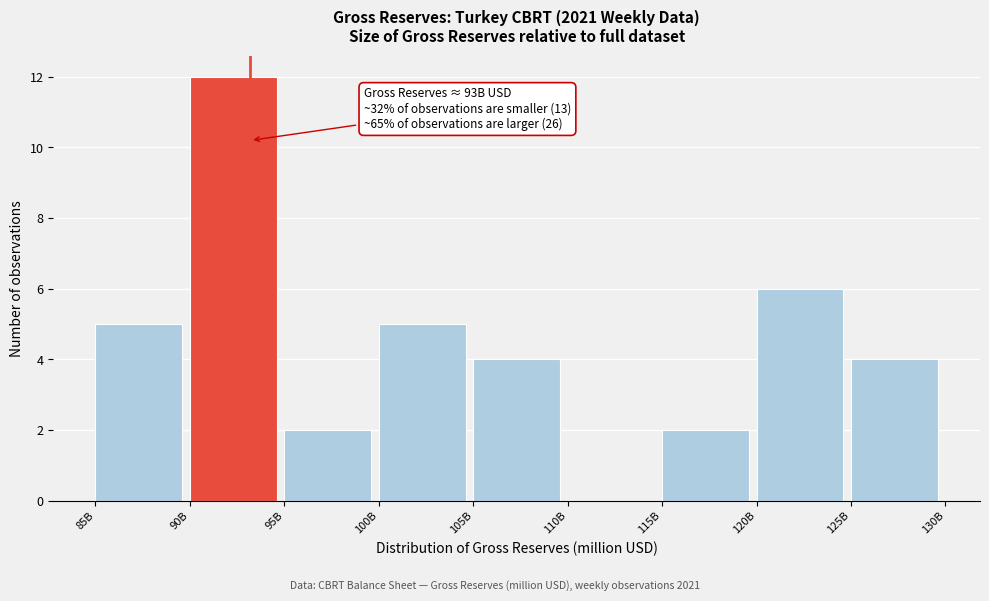

Reading right to left, what are all the values shown in this chart?

125B=4	120B=6	115B=2	110B=0	105B=4	100B=5	95B=2	90B=12	85B=5